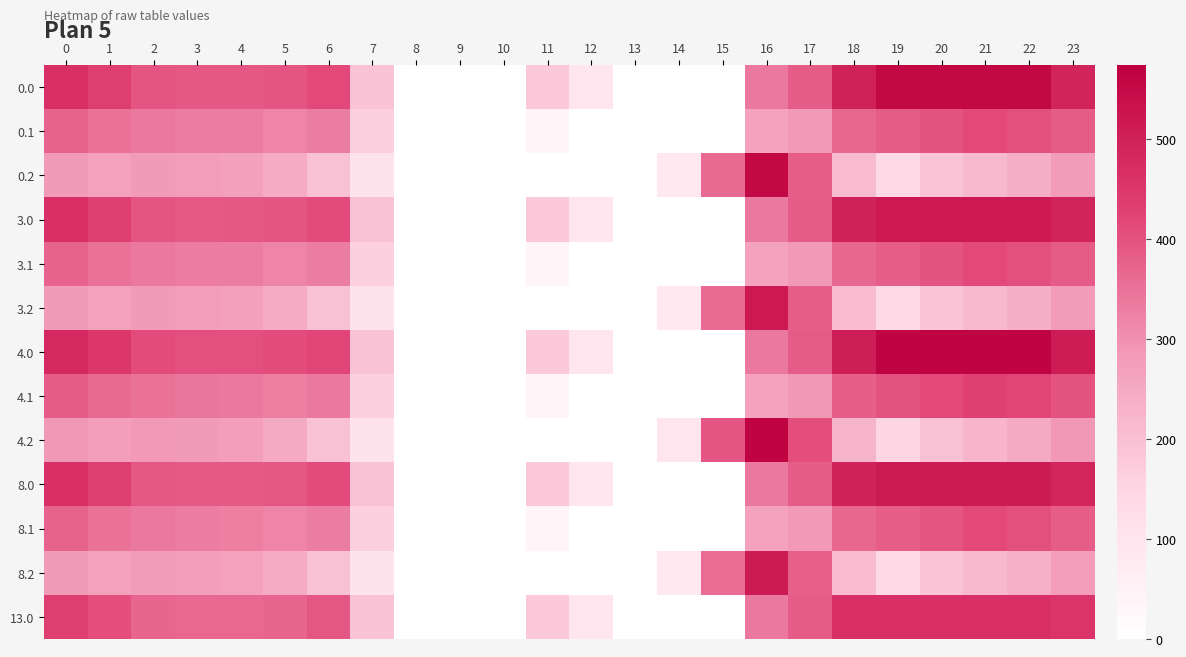

How many distinct data groups are displayed?

13